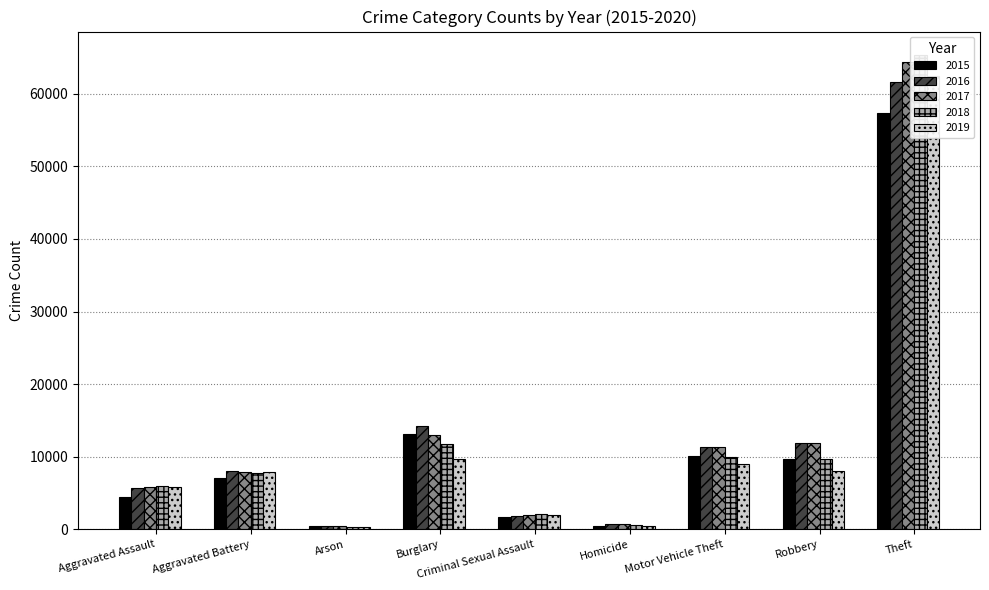

What is the label of the 1st bar from the left?

Aggravated Assault